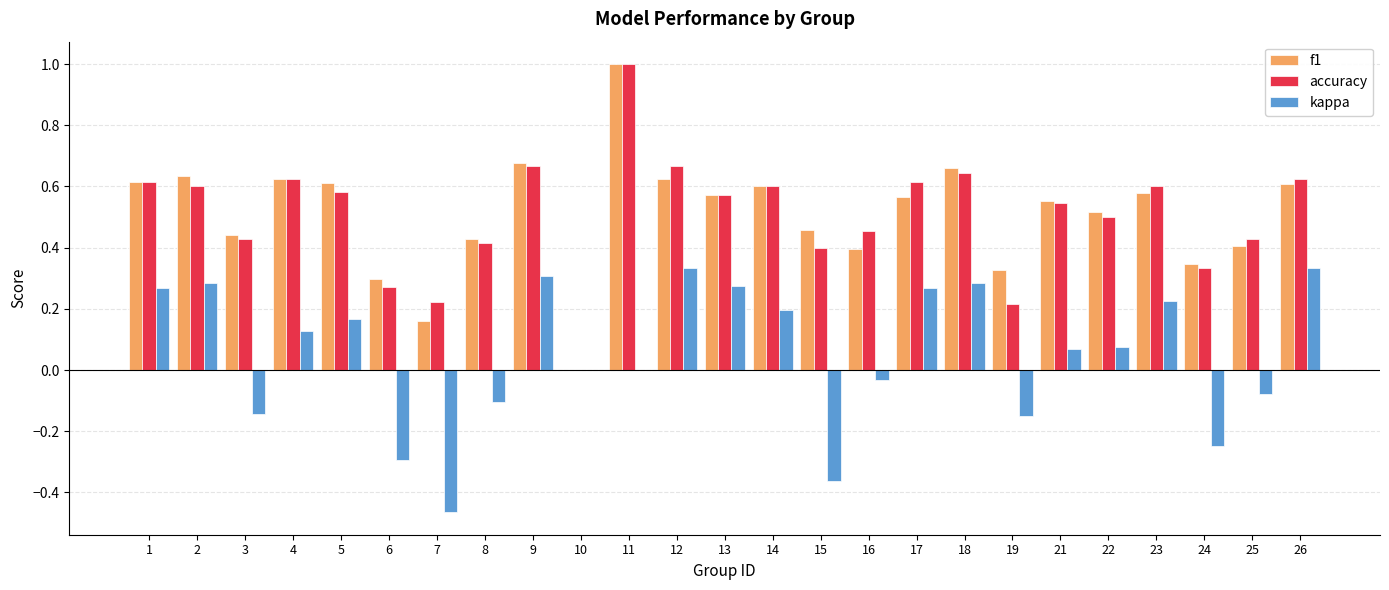

Is it true that kappa equals 0.4 at 23?

False